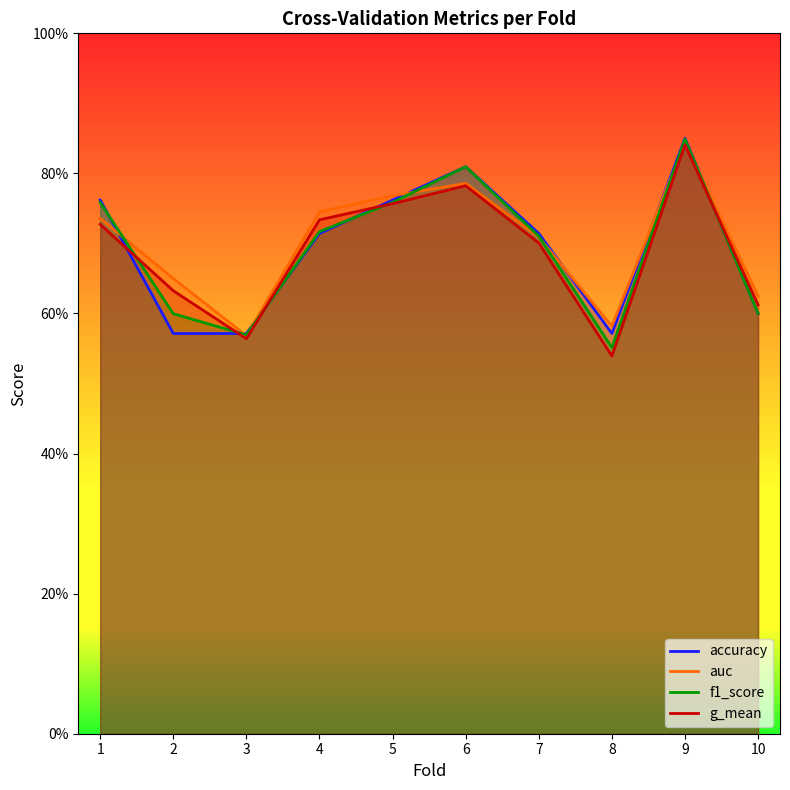

Does the chart display data point markers on the line(s)?

No